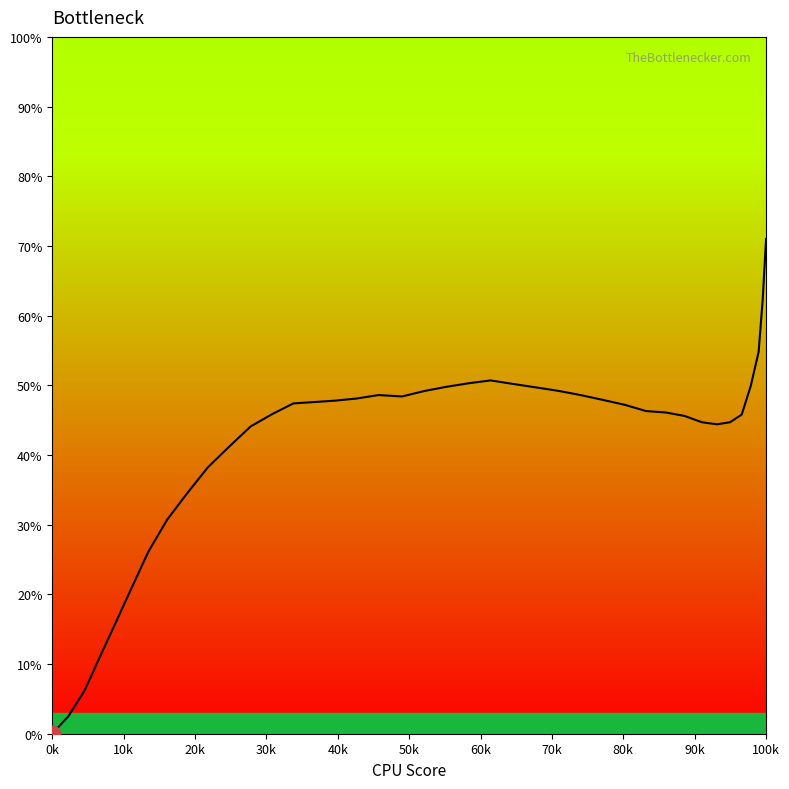

What is the difference between the maximum and minimum values?

71.0